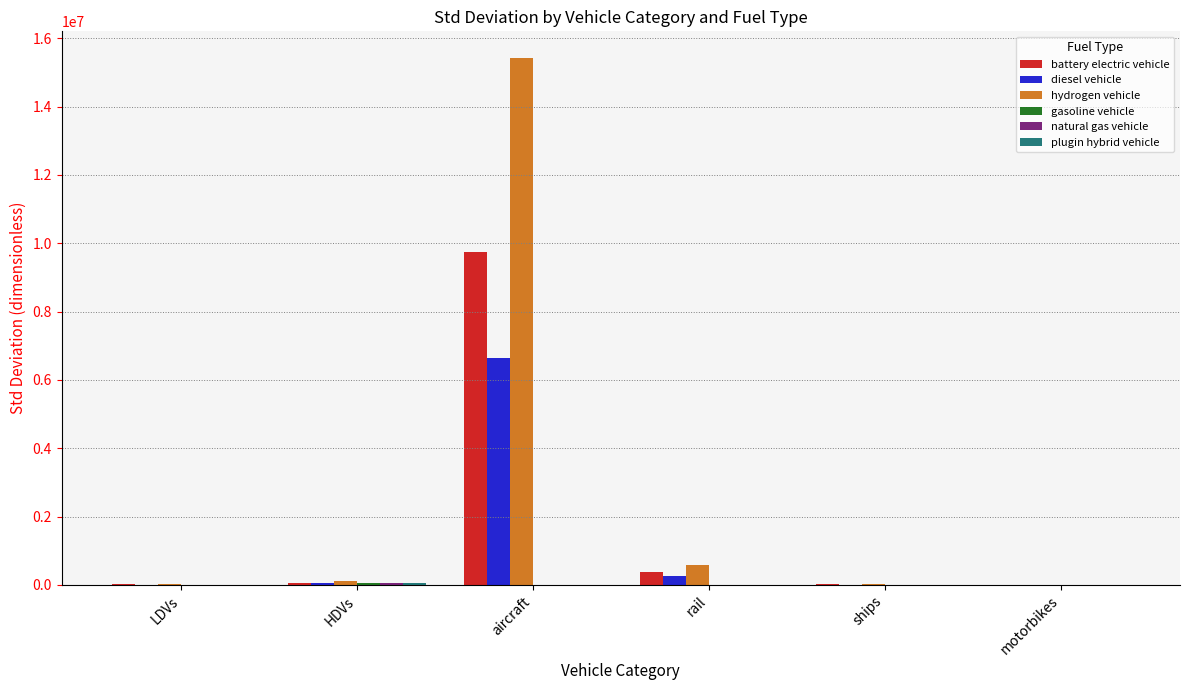

The diesel vehicle series shows 6647893.9 at aircraft. True or false?

True